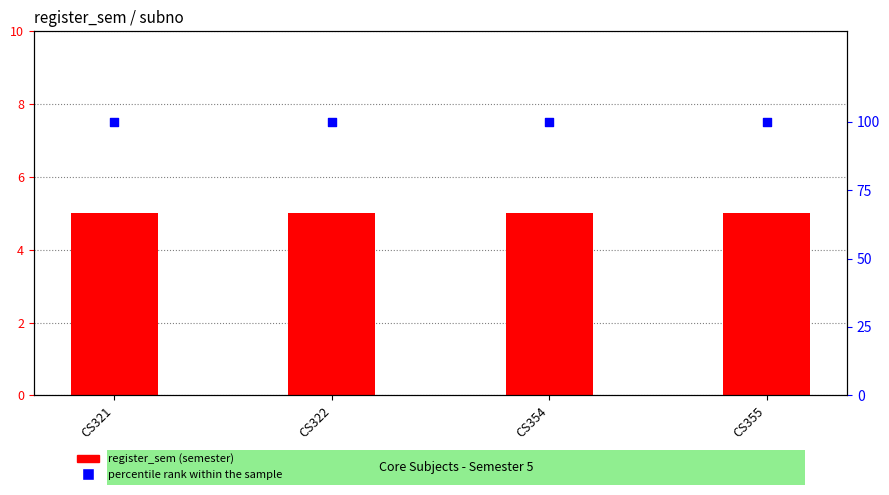

Which series has the widest spread of Y values?

register_sem (semester)